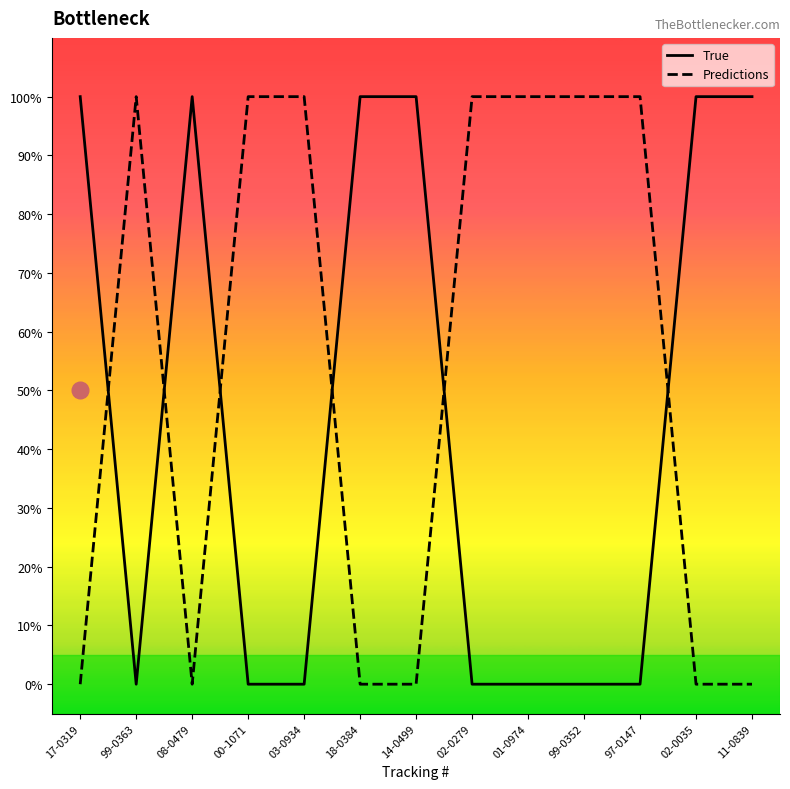

Rank the series by their average value, from lowest to highest.

True, Predictions